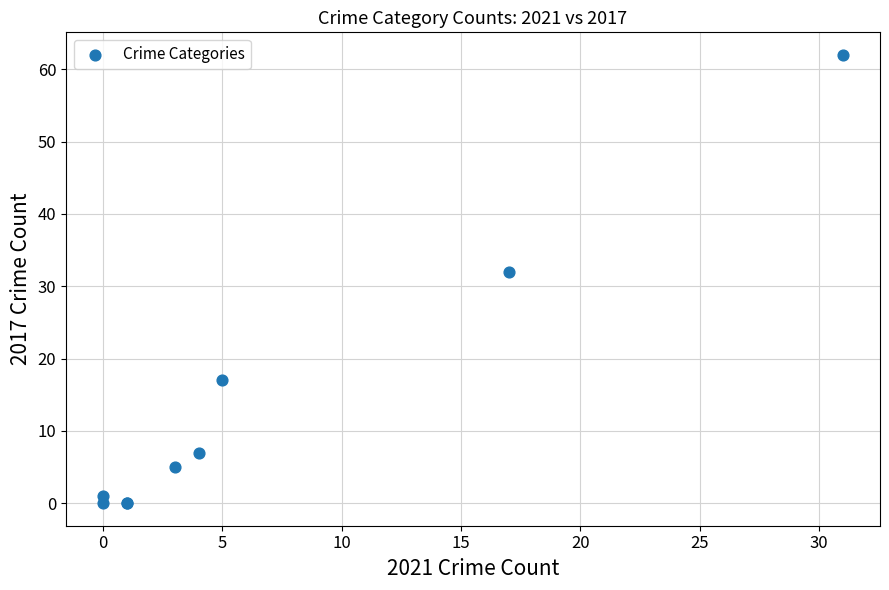

What Y value in the scatter plot is closest to 31?

32